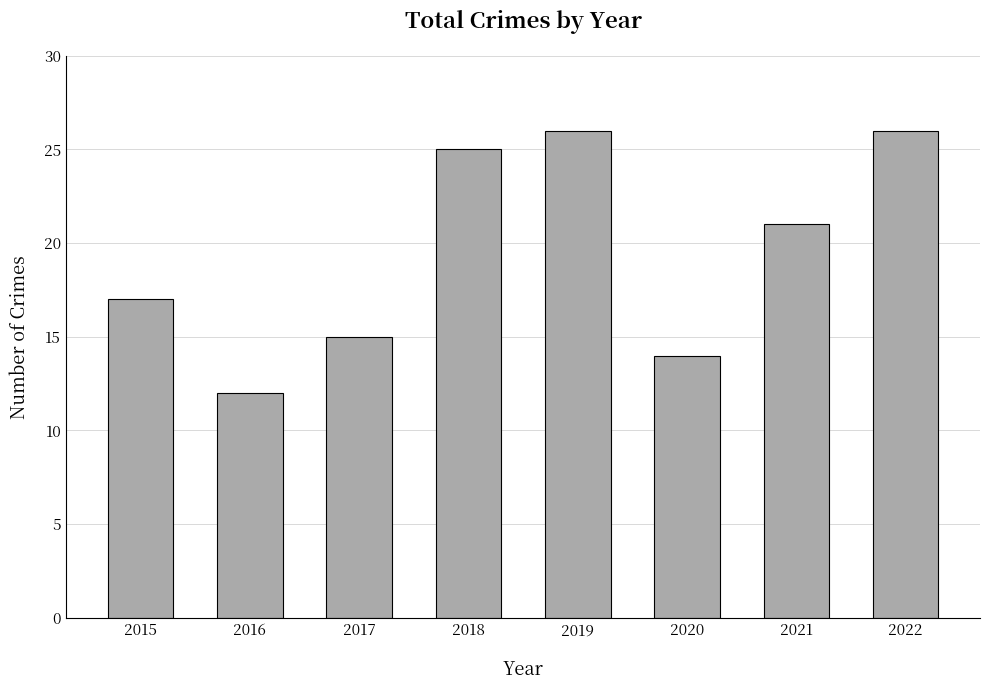

What is the sum of the values at 2020 and 2021?

35